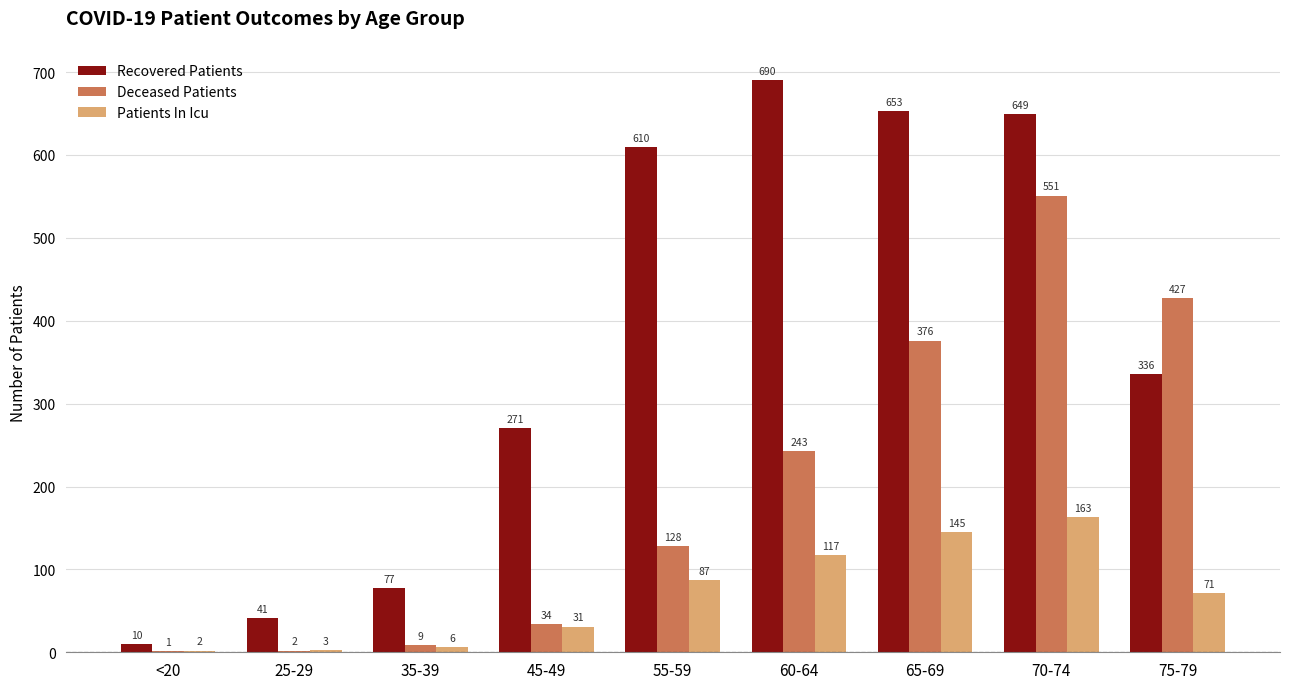

The value of Recovered Patients at 60-64 is 420. True or false?

False